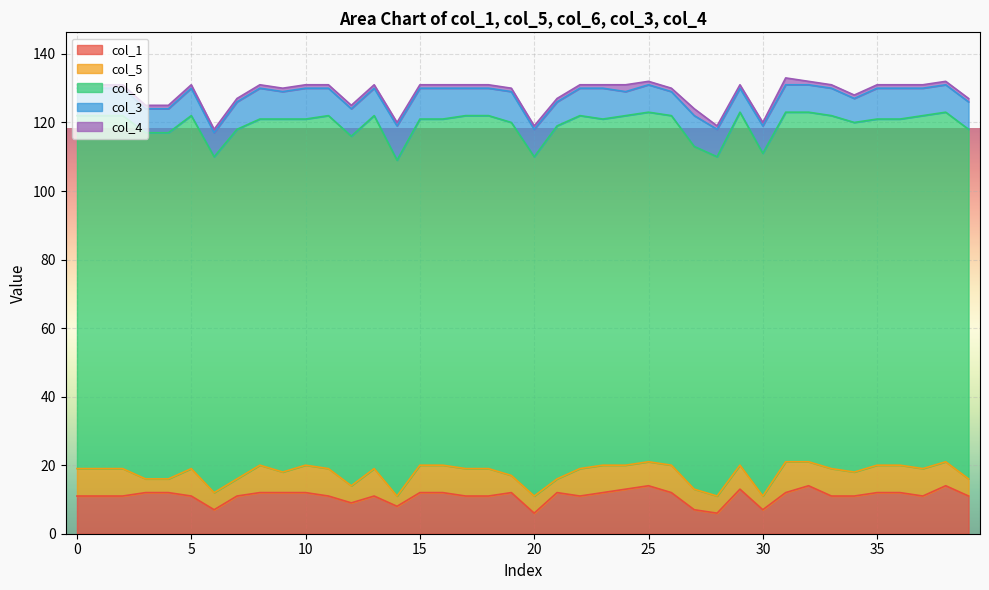

Which series ends up on top after the final intersection of col_1 and col_3?

col_1